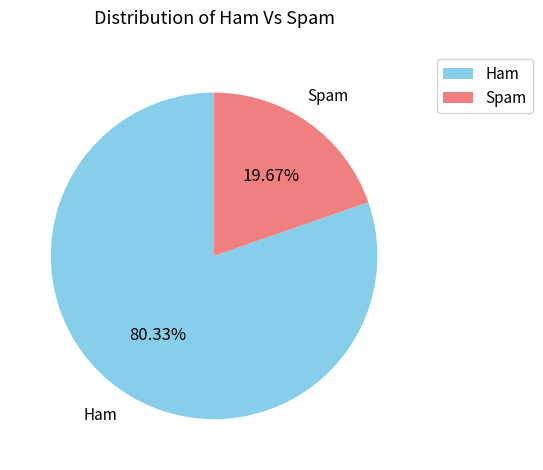

Does any single category account for the majority?

Yes